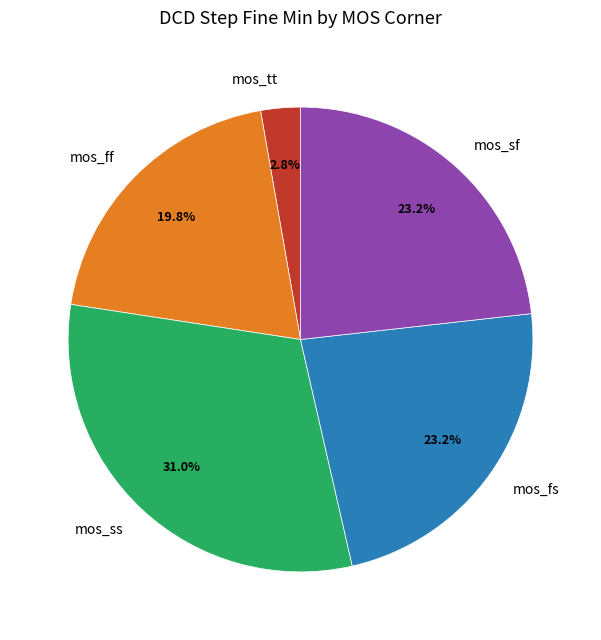

Which slice is the largest?

mos_ss